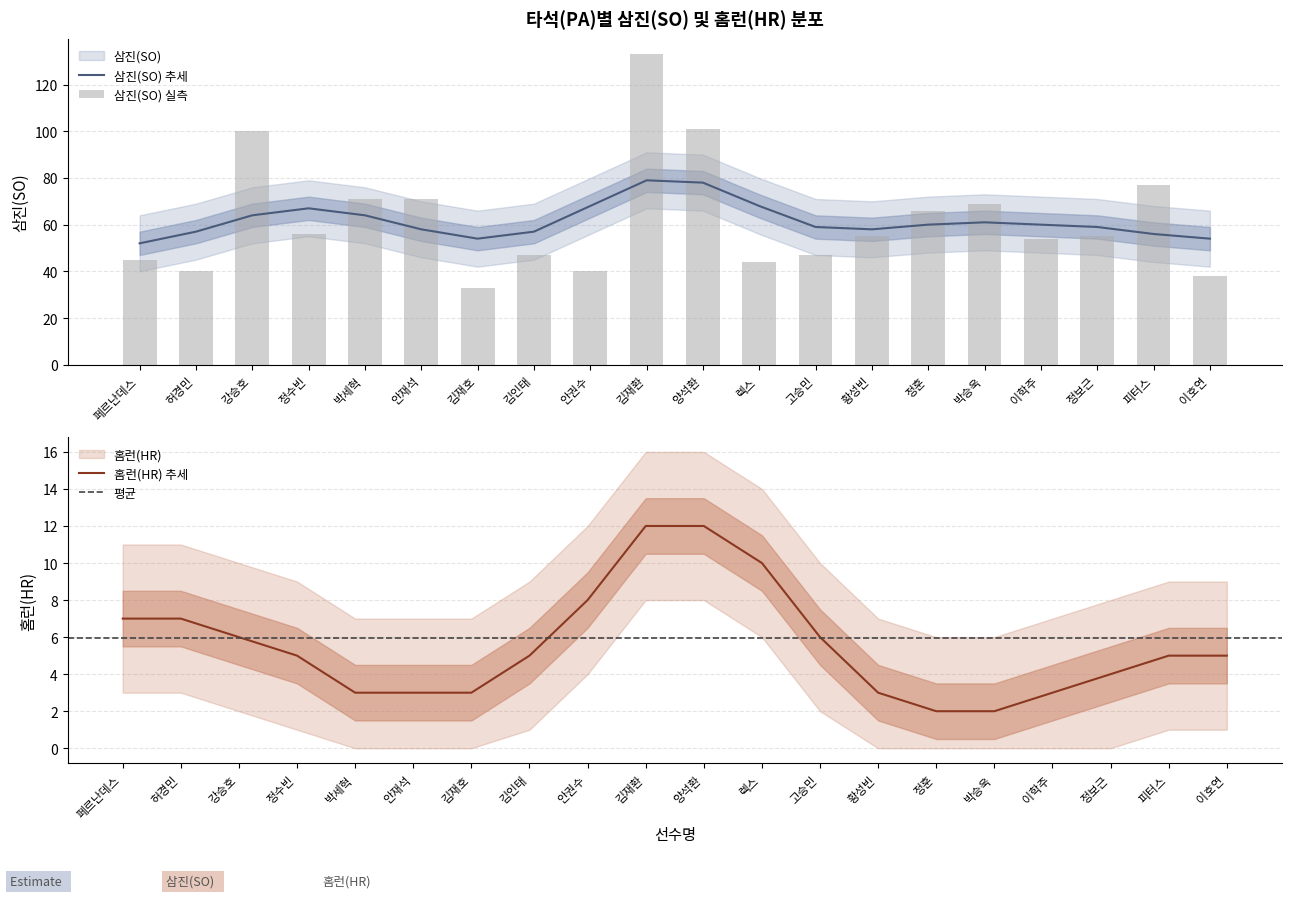

What is the value of the 1st bar from the left?

45